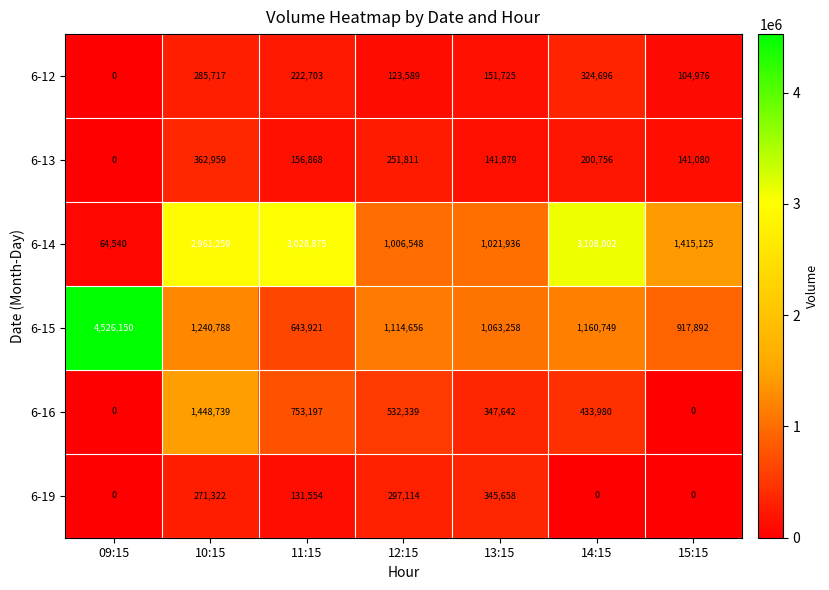

What is the total value across all series at 09:15?

4590690